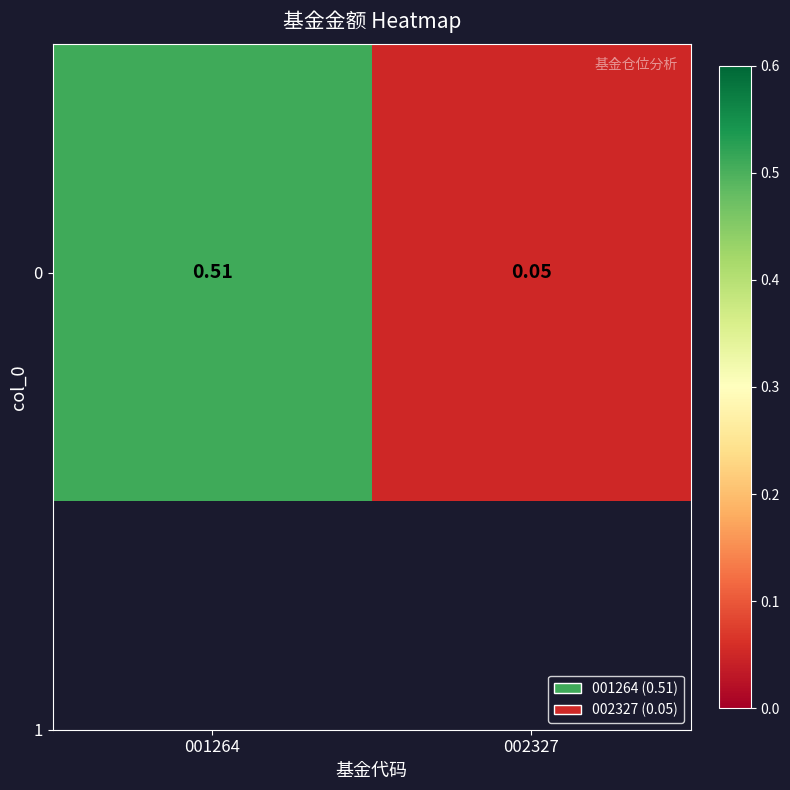

What is the maximum value shown in the chart?

0.5